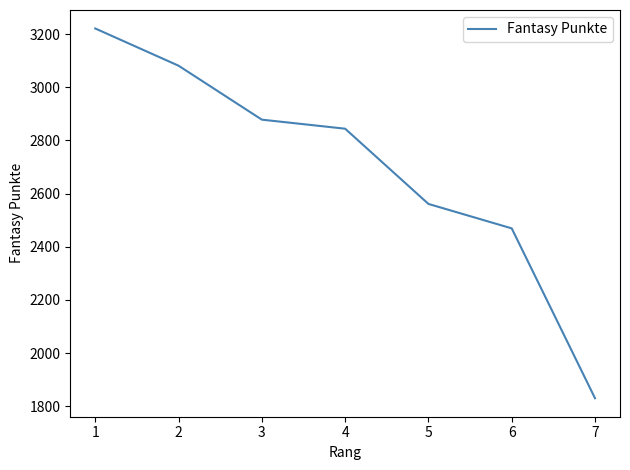

What is the ratio of the value at 3 to the value at 7?

1.6